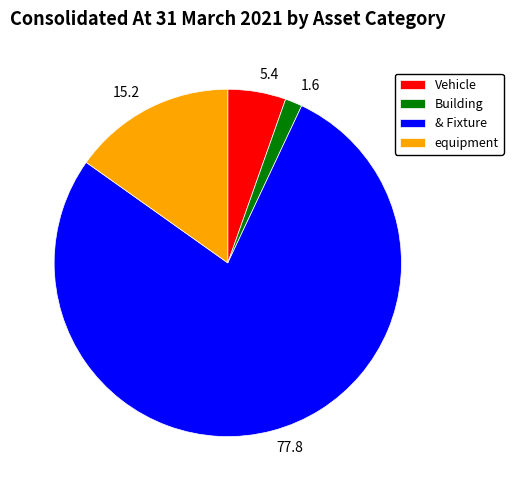

Which category has the smallest portion of the pie?

Building